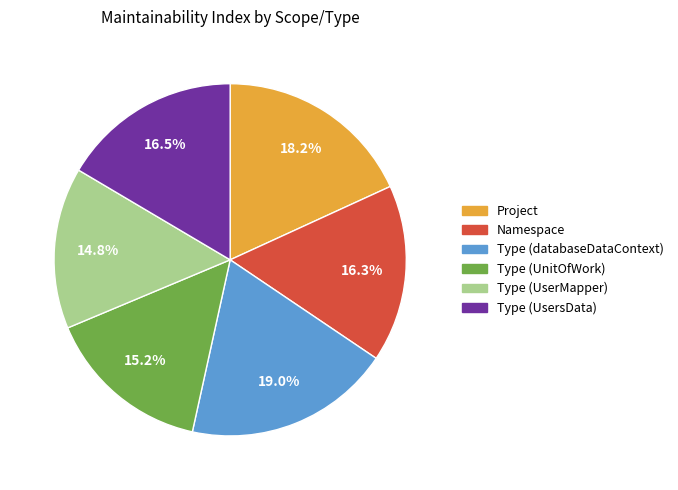

How many slices are in this pie chart?

6